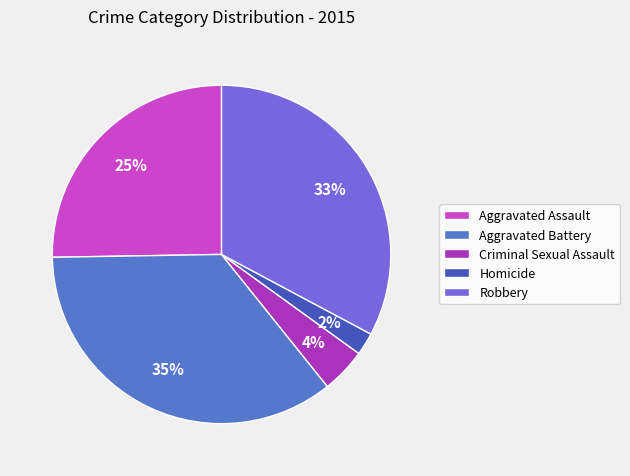

How many slices are in this pie chart?

5